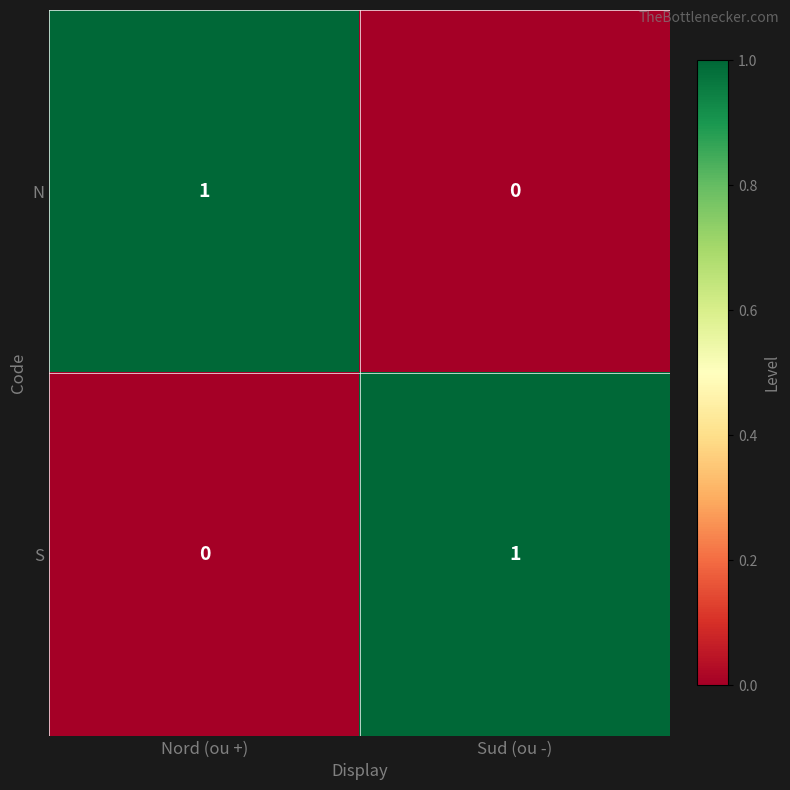

What is the total value across all series at Sud (ou -)?

1